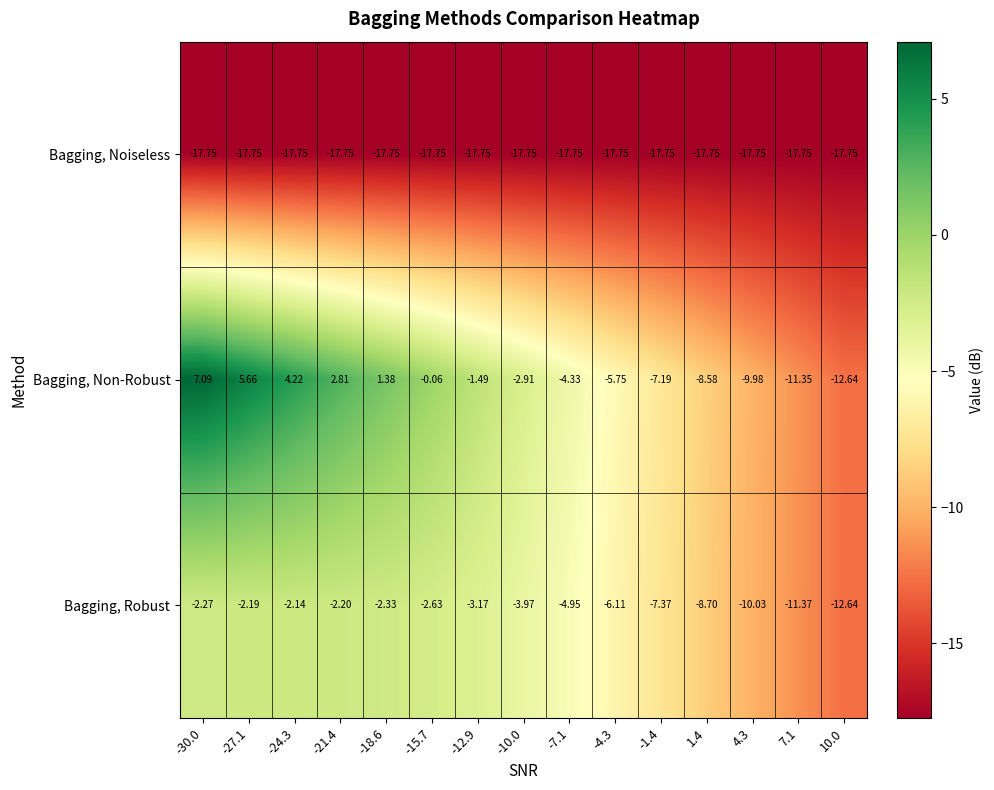

Which series has the largest range (max minus min)?

Bagging, Non-Robust